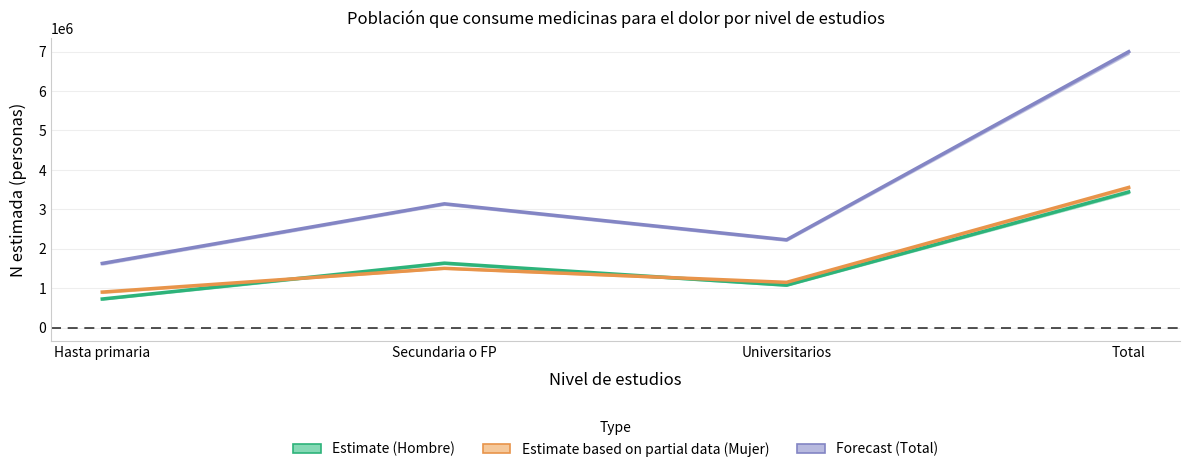

What value does the Hombre (Estimate) series have at Hasta primaria?

726871